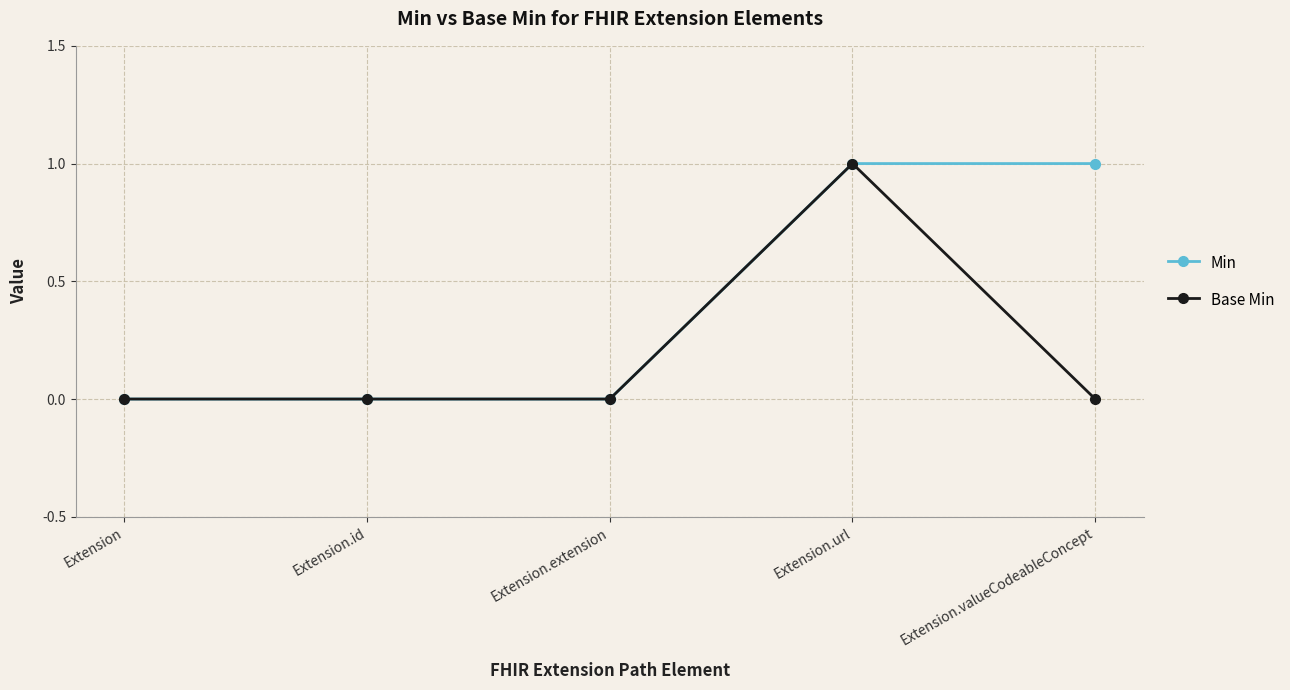

What position from the right is Extension.id?

4